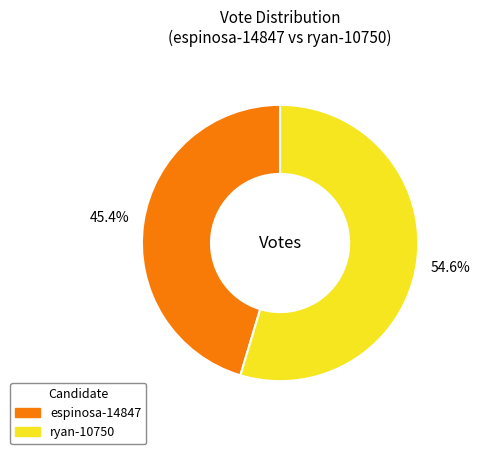

Combined, what portion of the pie is espinosa-14847 and ryan-10750?

100.0%